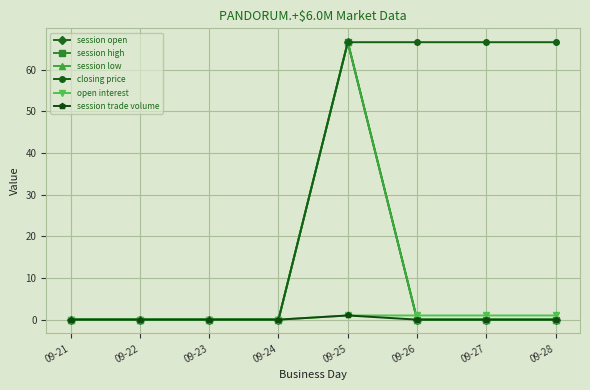

Is this an area chart (filled region under the line)?

No